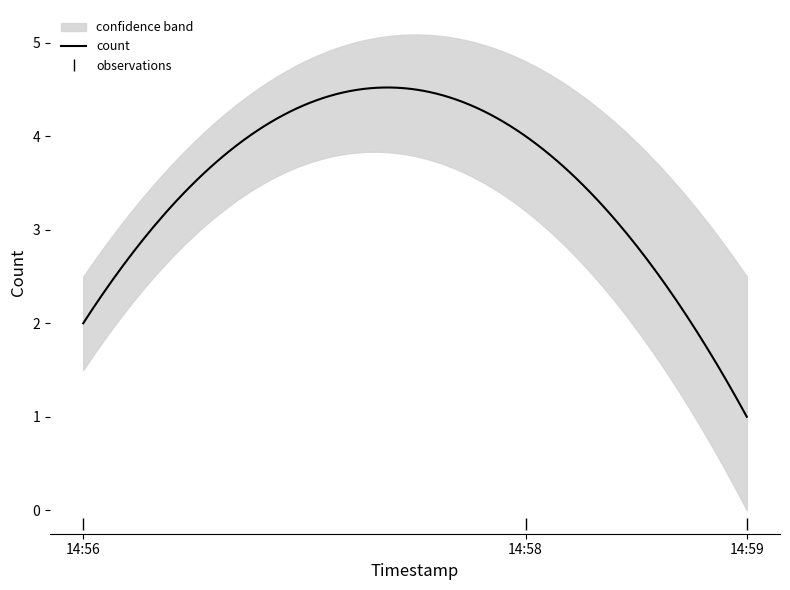

What is the value of the 1st point from the left?

2